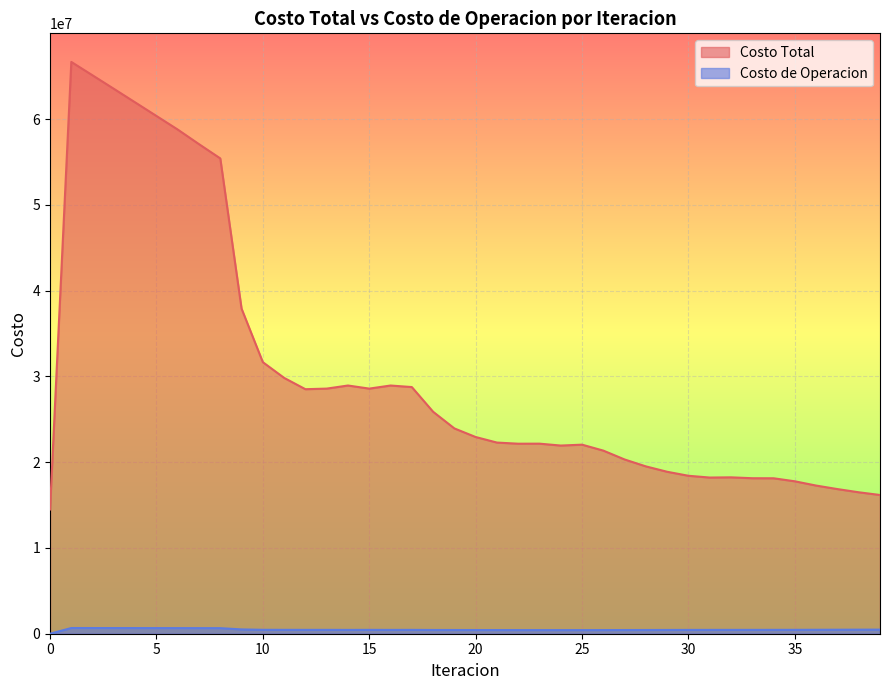

How many data points in Costo de Operacion are above 449284?

20